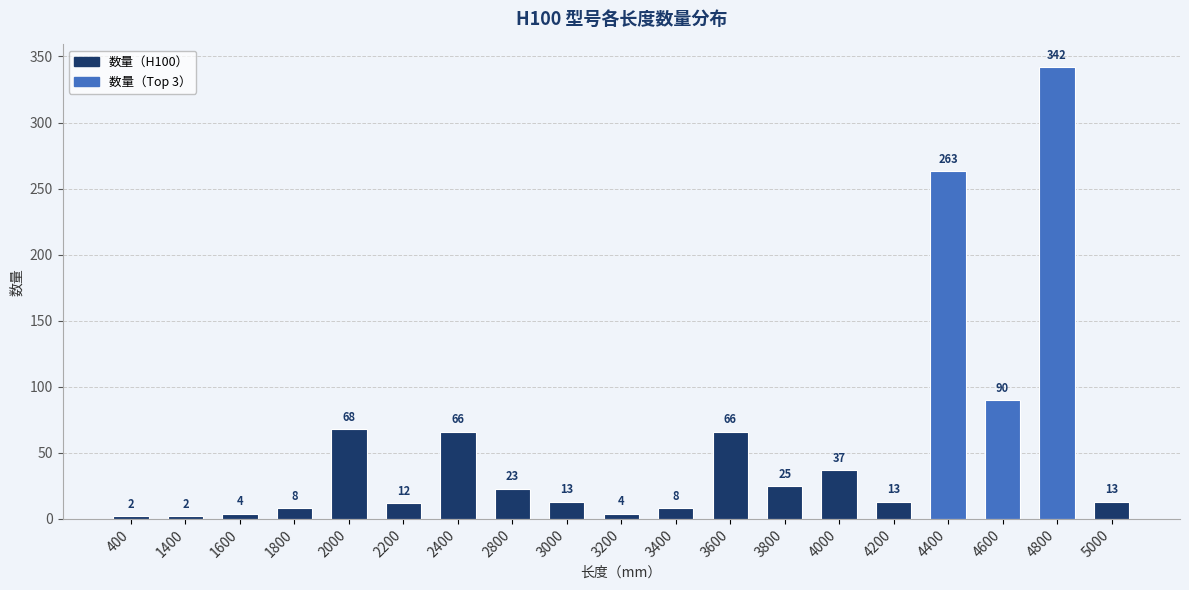

Where is the data nearest to the value 172?

4600